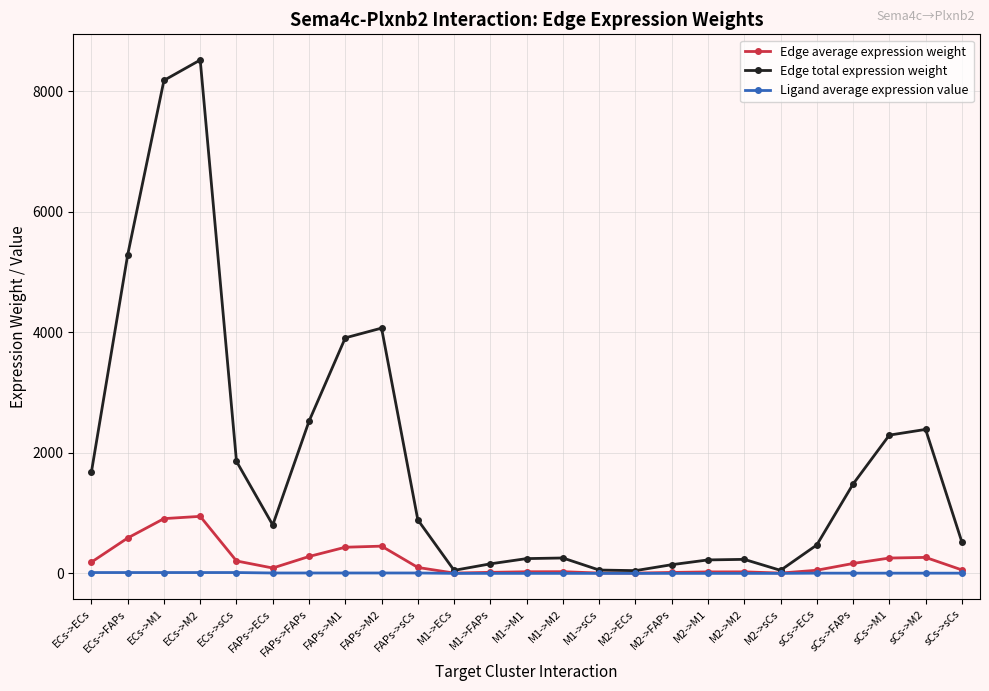

Where is the first local minimum for Edge total expression weight?

FAPs->ECs